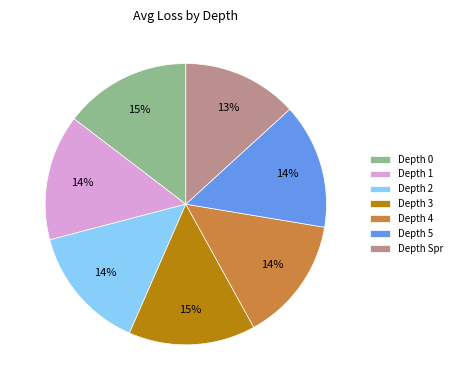

How many slices are in this pie chart?

7